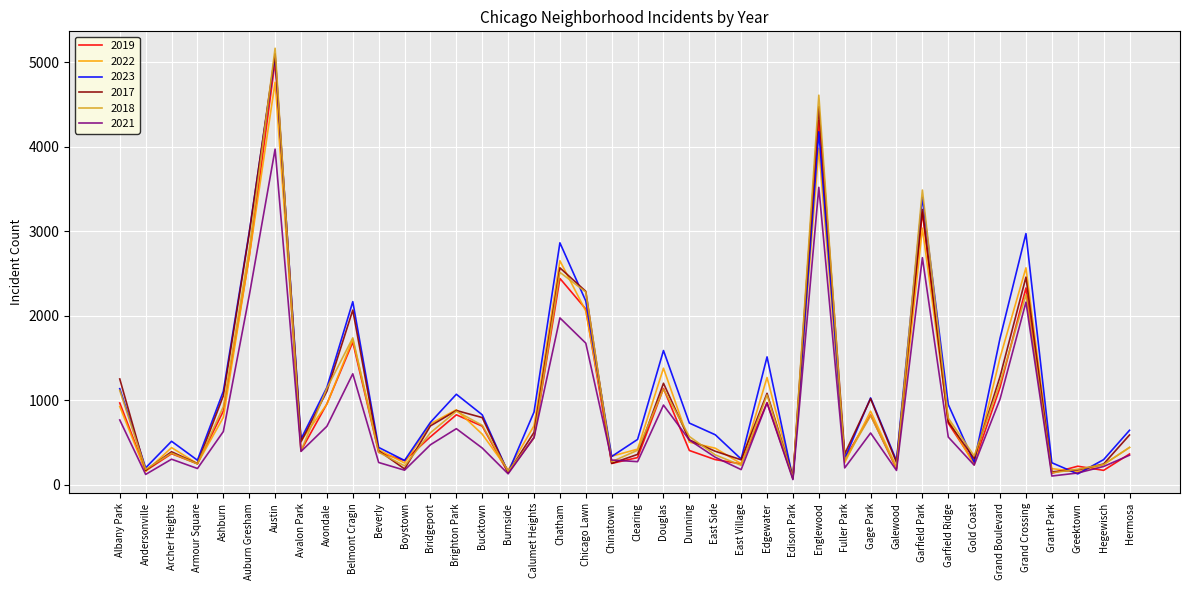

What is the sum of the 2018 values at Avalon Park and Edgewater?

1464